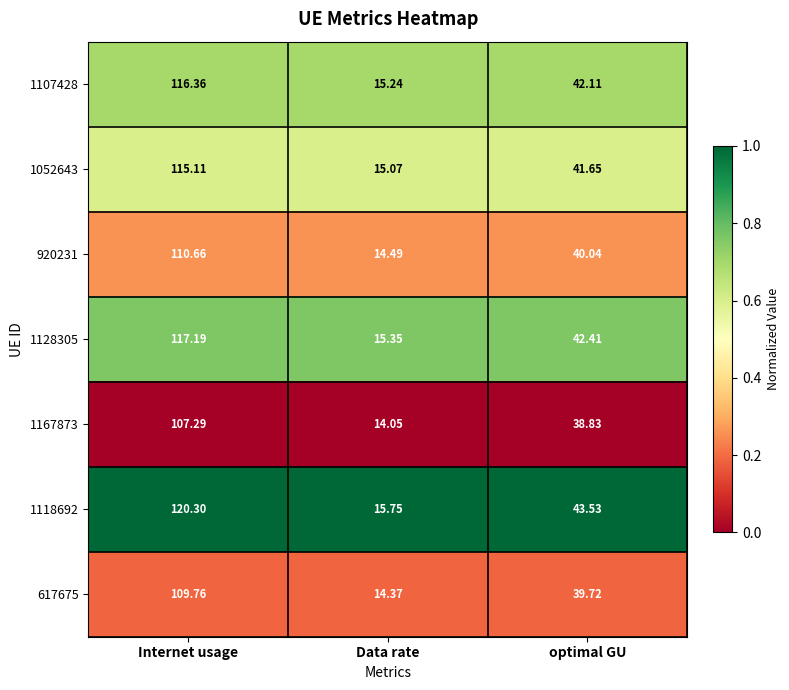

At which label does 1107428 reach its peak?

Internet usage